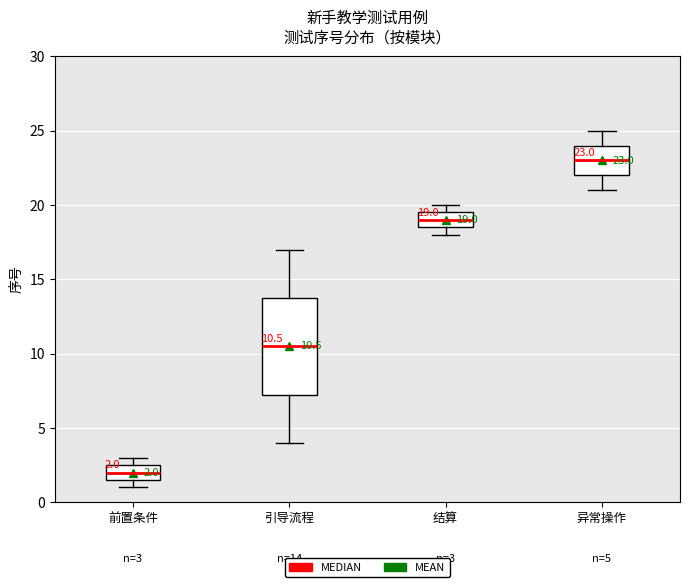

Which box's median line is the lowest?

前置条件